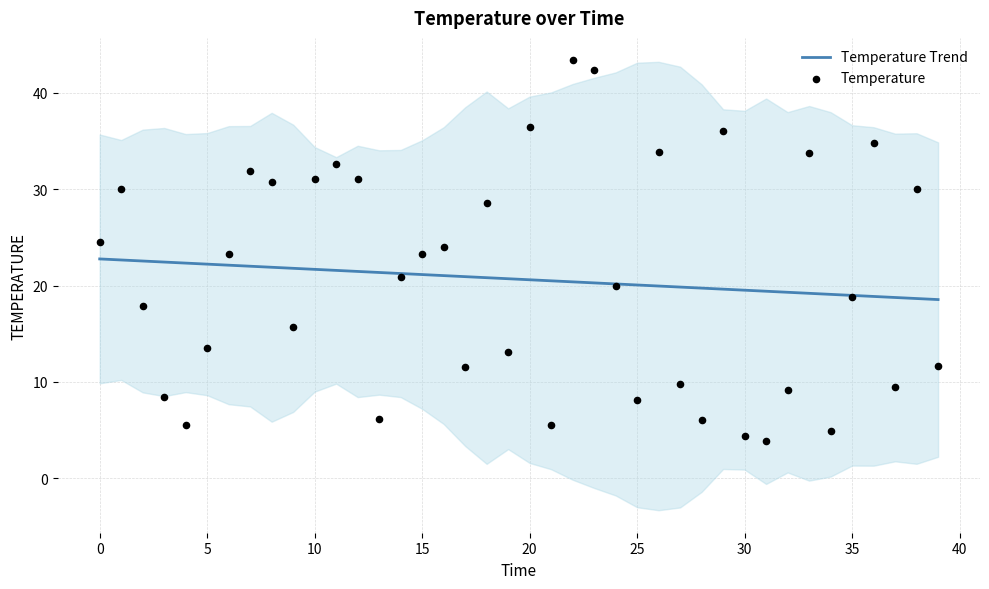

Which series has the largest total across all categories?

Temperature